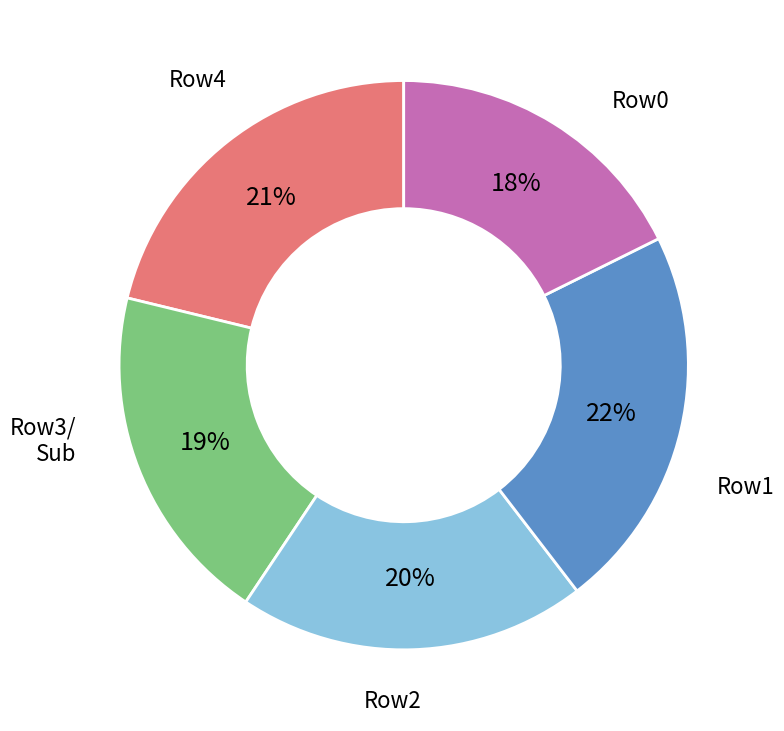

Is there a majority slice in this chart?

No